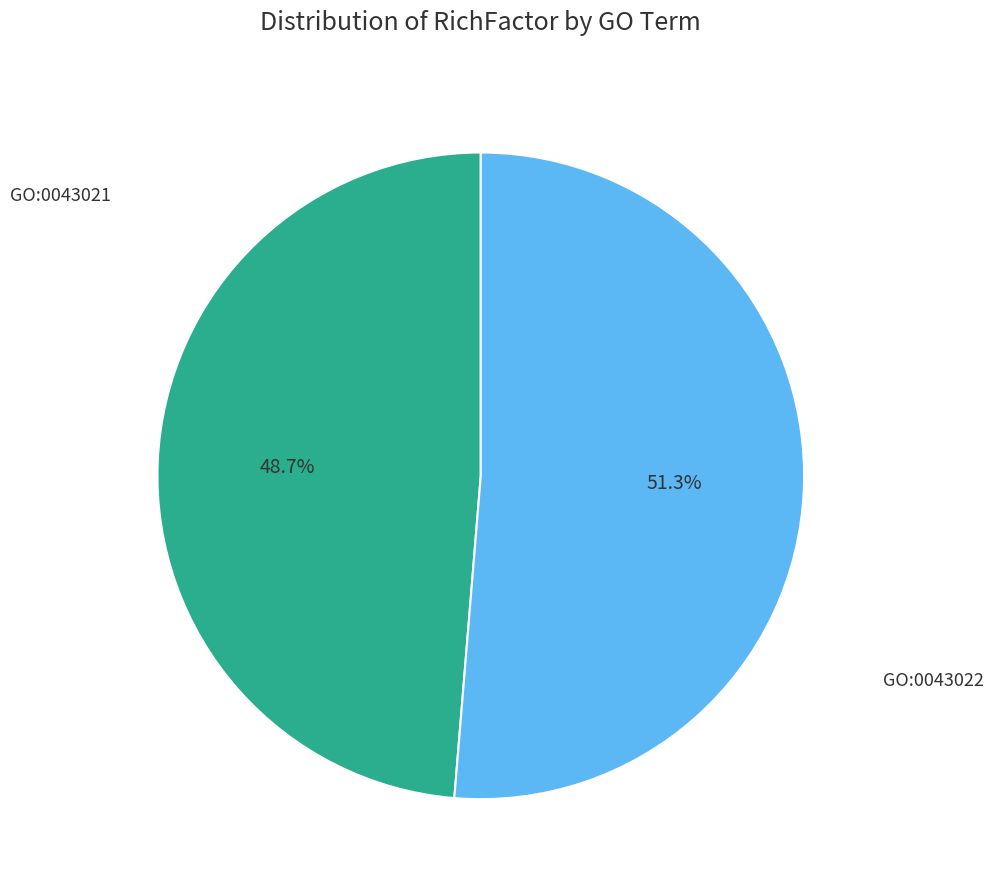

Is there any slice that represents more than half of the pie?

Yes